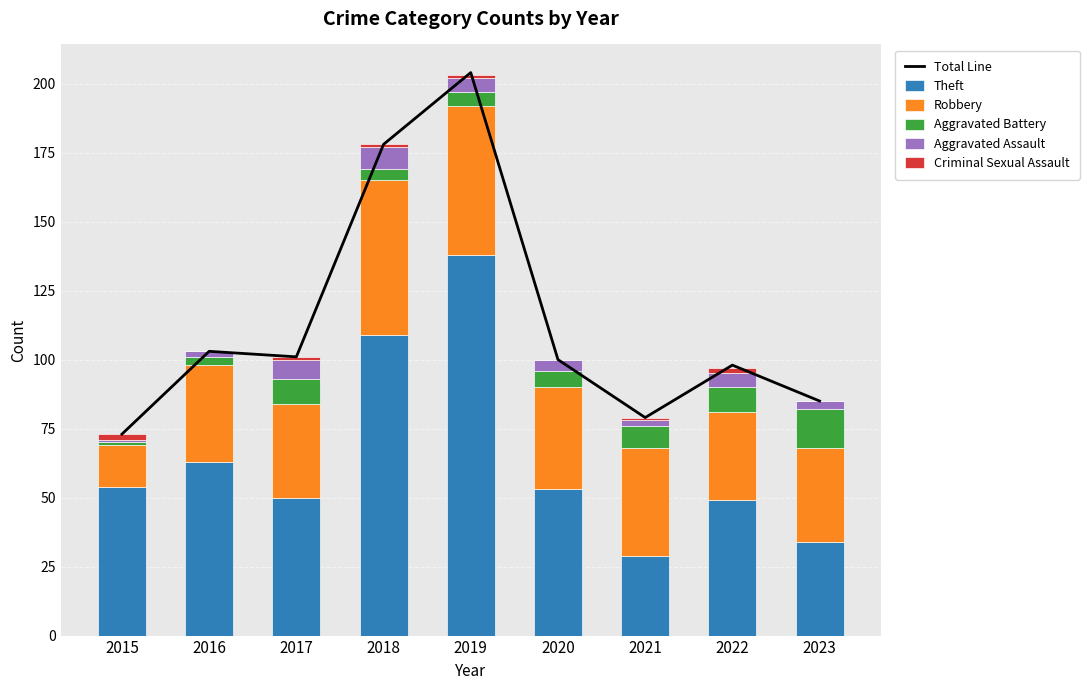

Are the bars horizontal?

No